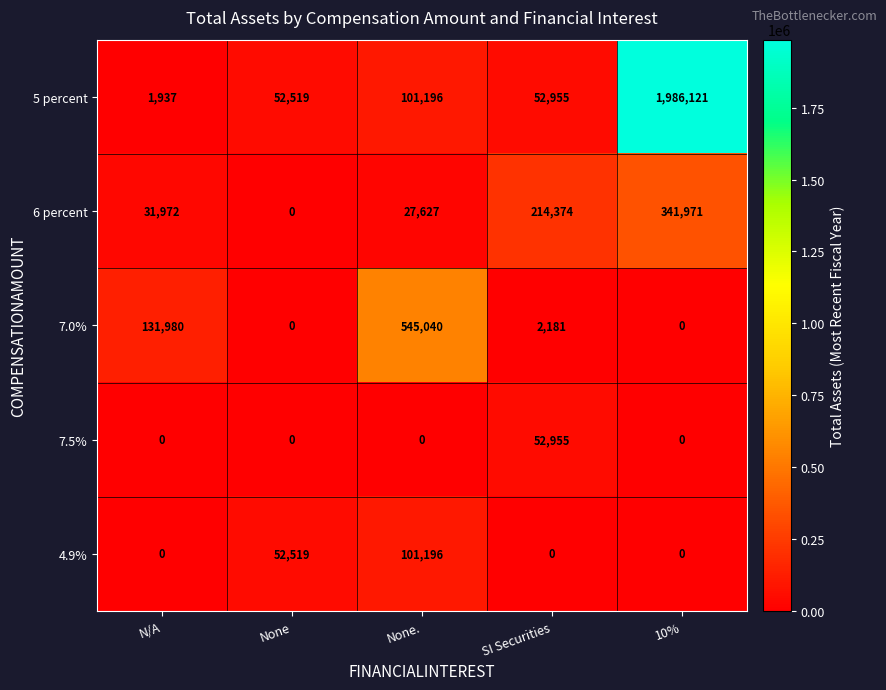

How many values in the 7.0% series are below 2181?

2